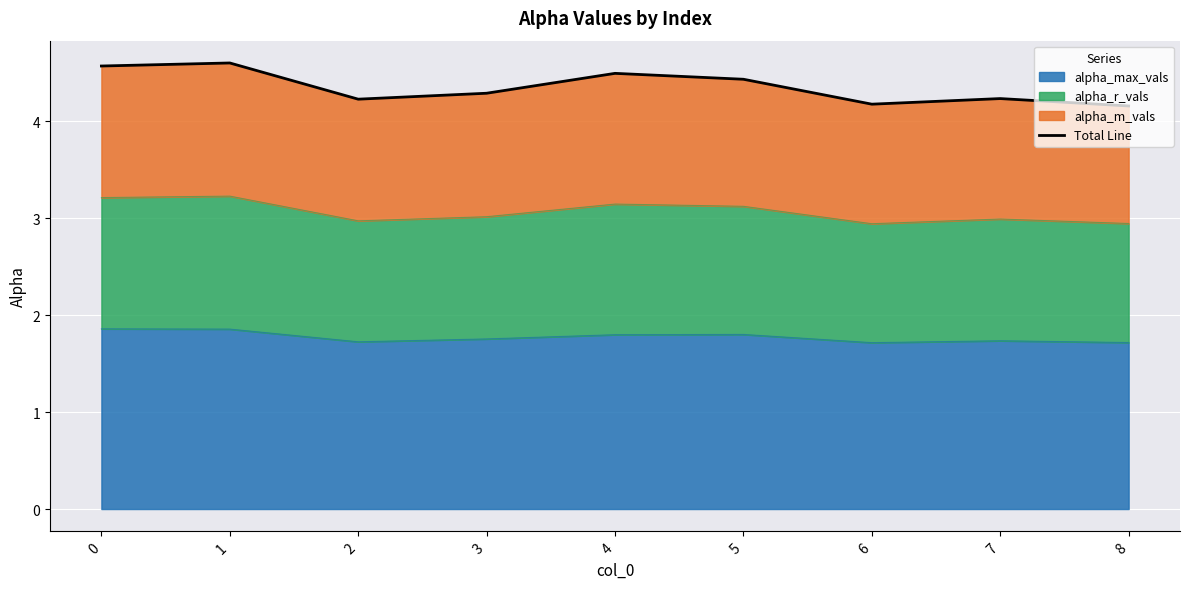

Is it true that the value at 8 is 6.5?

False